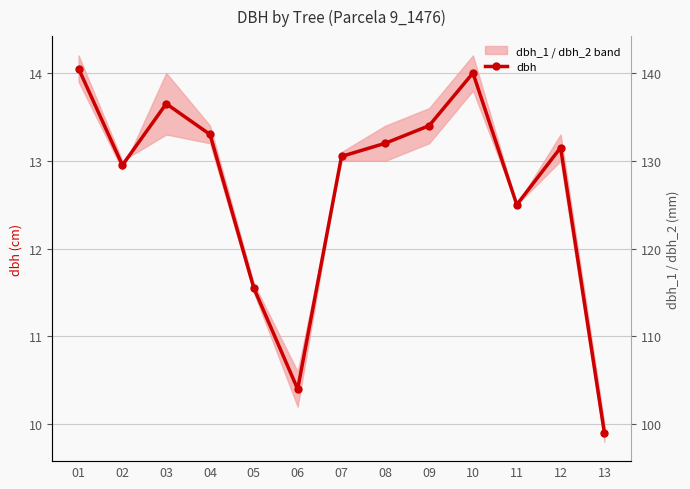

What is the value of the 9th point from the left?

13.4